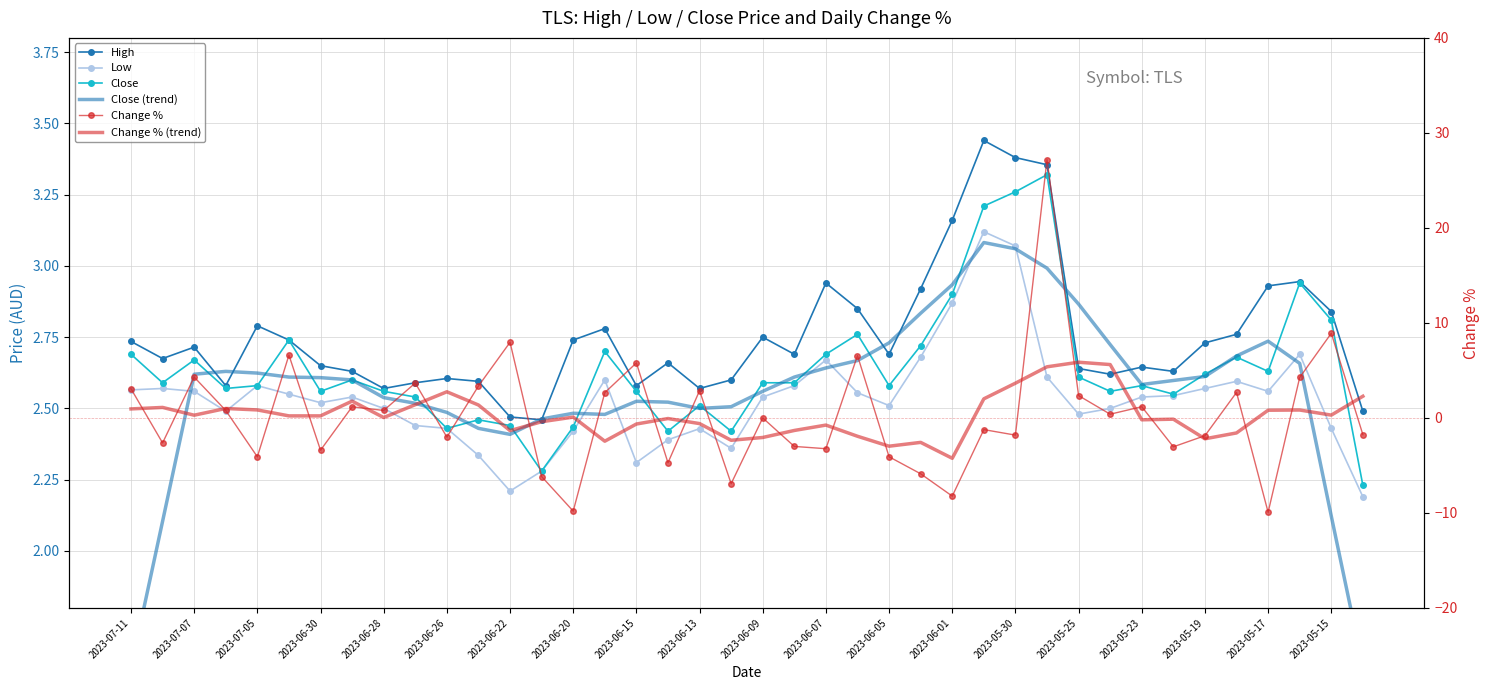

Rank the series by their maximum value, from highest to lowest.

Change %, Change % (trend), High, Close, Low, Close (trend)